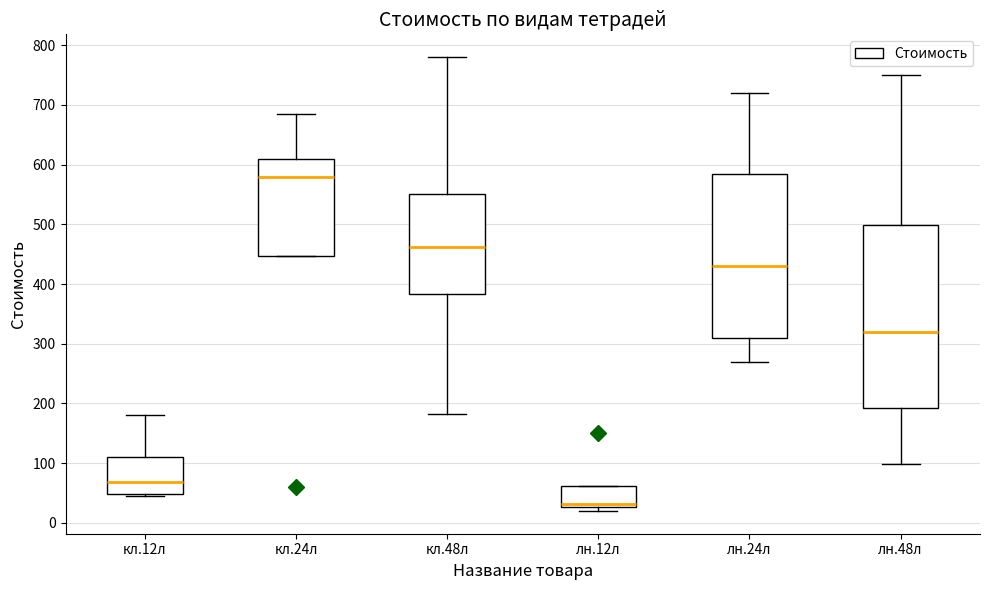

Which box has the lowest median line?

лн.12л